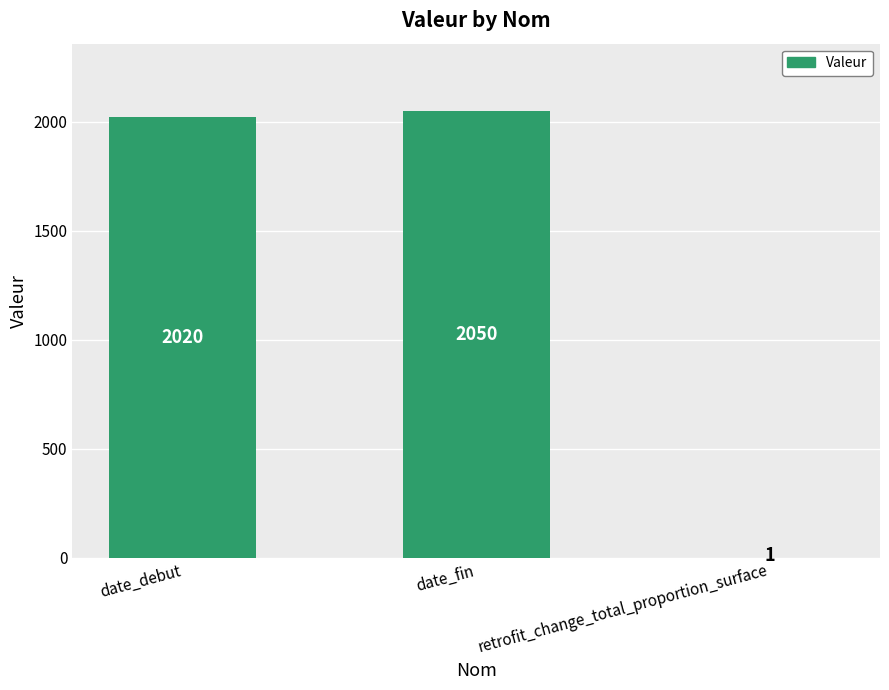

Which category has the highest value across all series?

date_fin